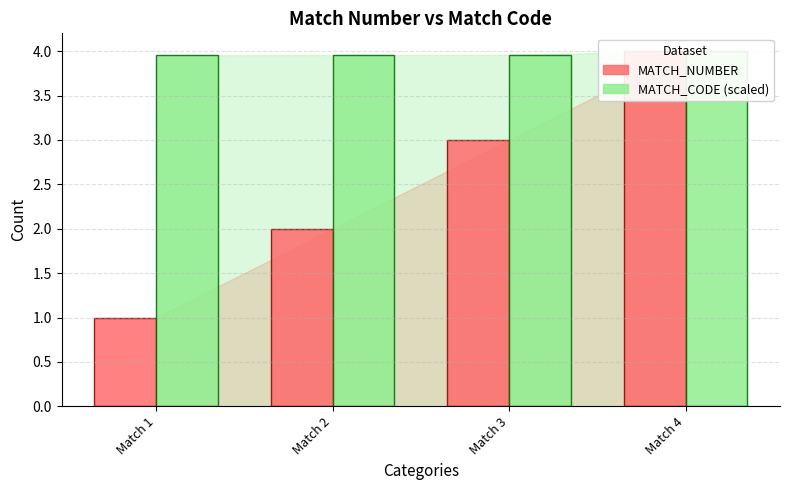

What is the difference between the maximum and minimum values in the MATCH_NUMBER series?

3.0